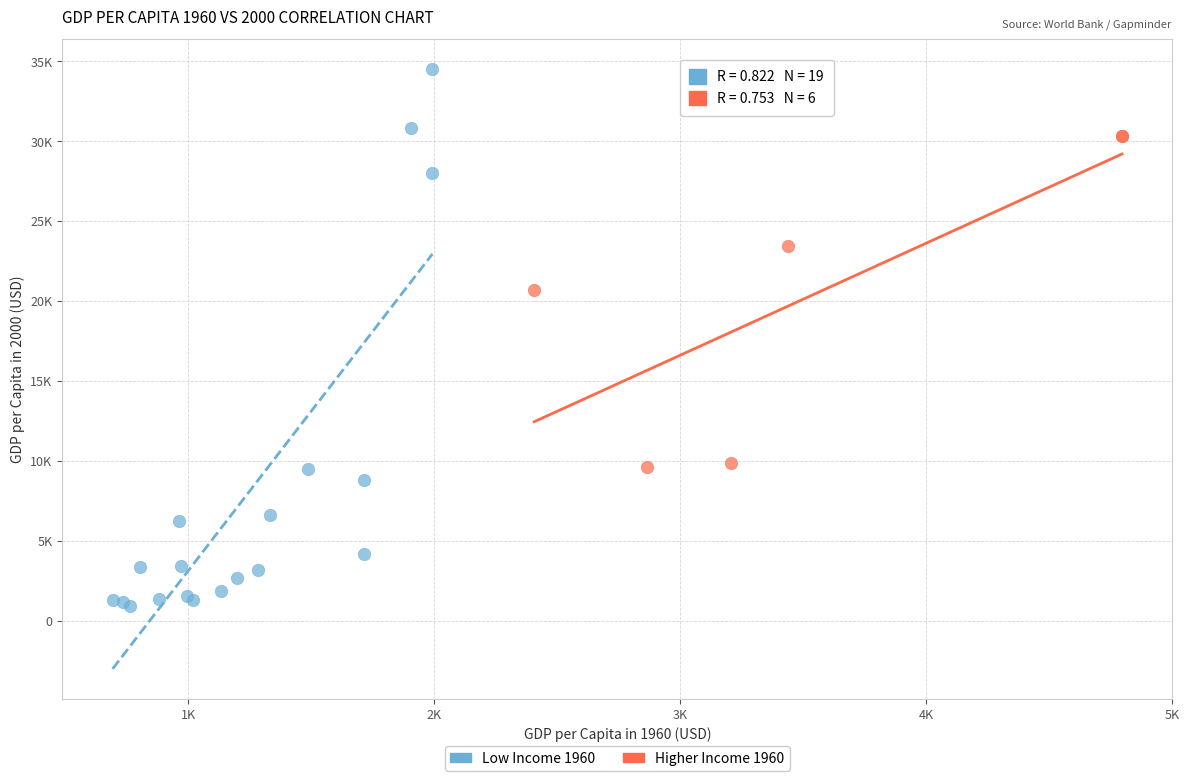

Which series contains the highest Y value?

Low Income 1960